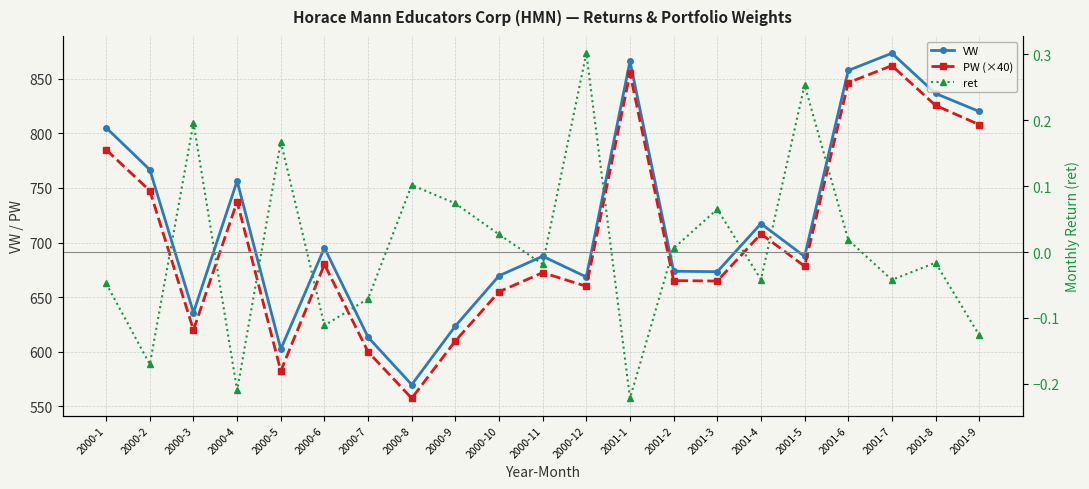

Reading right to left, what are all the values shown in this chart?

VW: 820.1	836.5	873.4	857.6	687.4	717.3	673.4	673.8	866.0	668.5	687.5	669.6	623.6	570.0	613.4	695.2	602.5	756.5	635.9	766.7	805.2
PW (×40): 808.0	825.6	862.0	846.4	678.4	708.0	664.8	665.2	855.0	660.0	672.5	655.0	610.0	557.5	600.0	680.0	582.5	737.5	620.0	747.5	785.0
ret: -0.1	-0.0	-0.0	0.0	0.3	-0.0	0.1	0.0	-0.2	0.3	-0.0	0.0	0.1	0.1	-0.1	-0.1	0.2	-0.2	0.2	-0.2	-0.0